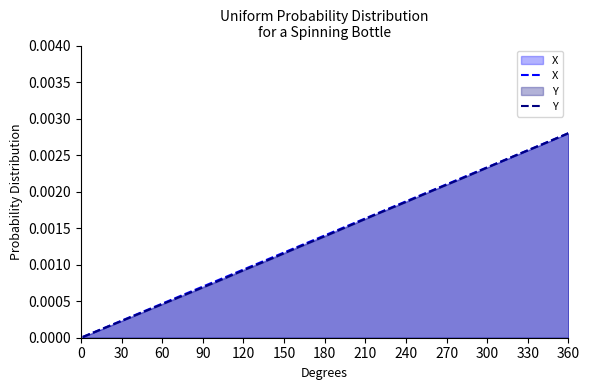

Is it true that X equals 0.0 at 30?

False